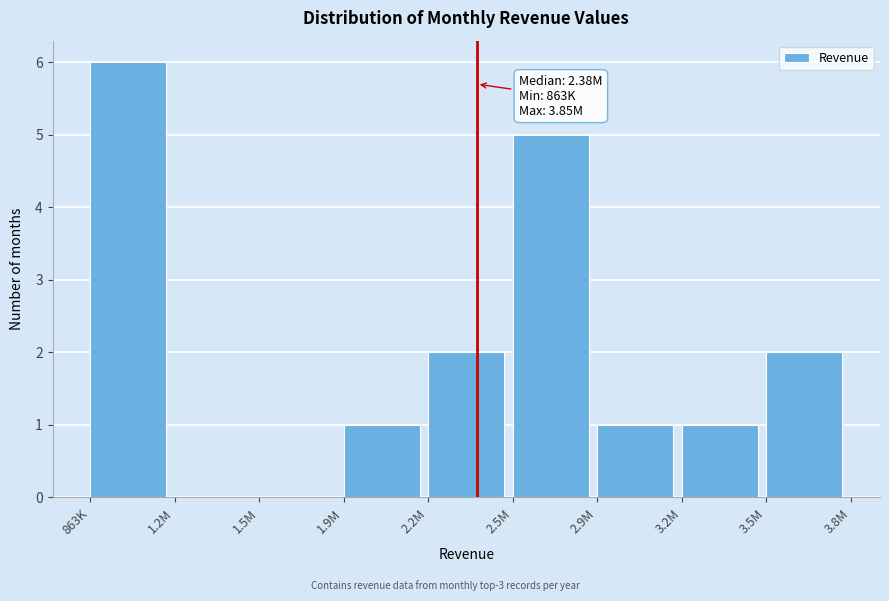

Reading right to left, transcribe all the data shown in this chart.

3.5M=2	3.2M=1	2.9M=1	2.5M=5	2.2M=2	1.9M=1	1.5M=0	1.2M=0	863K=6